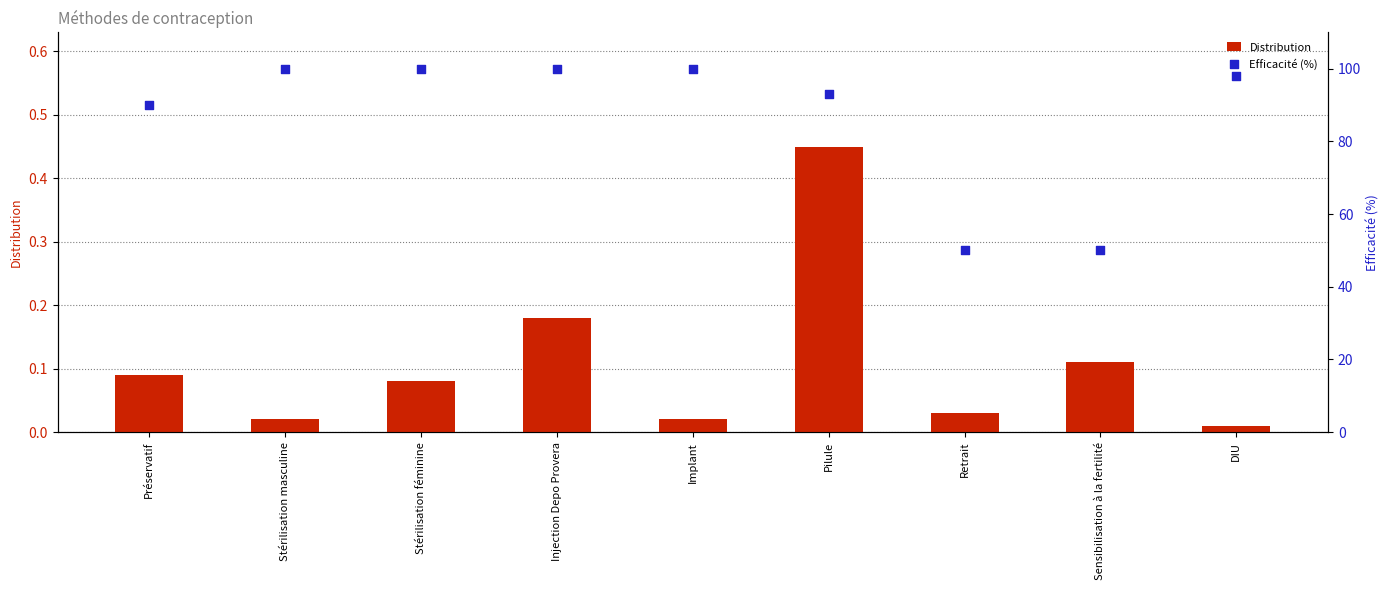

What are all the series names shown in the legend?

Distribution, Efficacité (%)